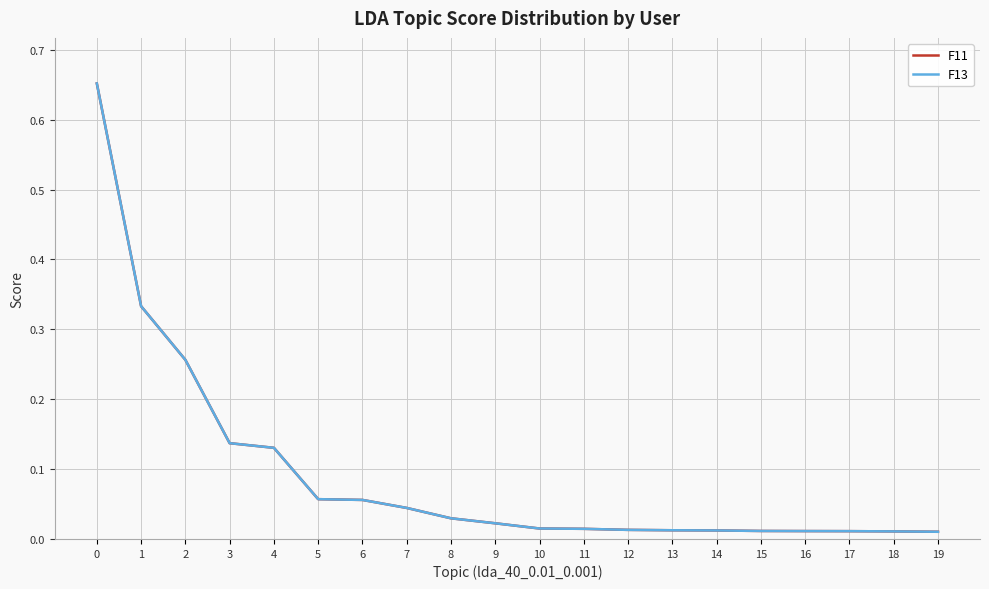

Which series changed the most between 11 and 13?

F11